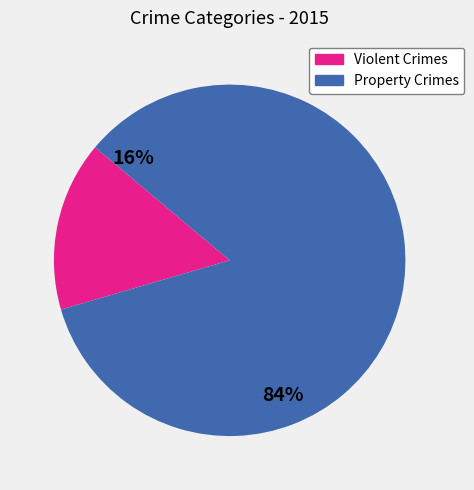

How many segments does this pie chart have?

2